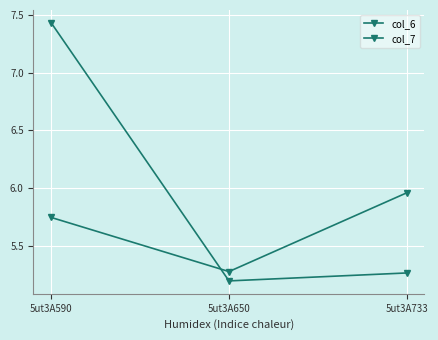

What is the smallest value displayed?

5.2